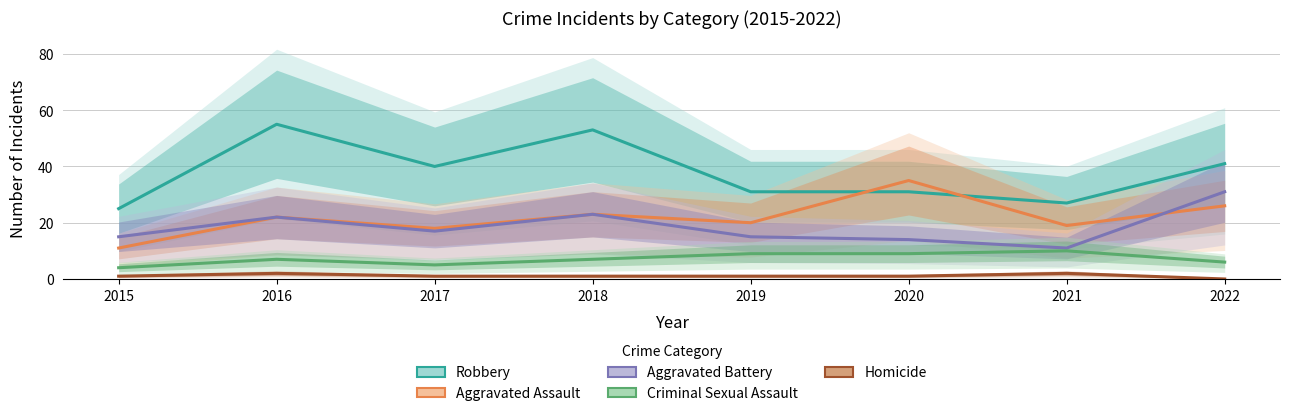

True or false: Robbery and Aggravated Battery cross at least once.

False